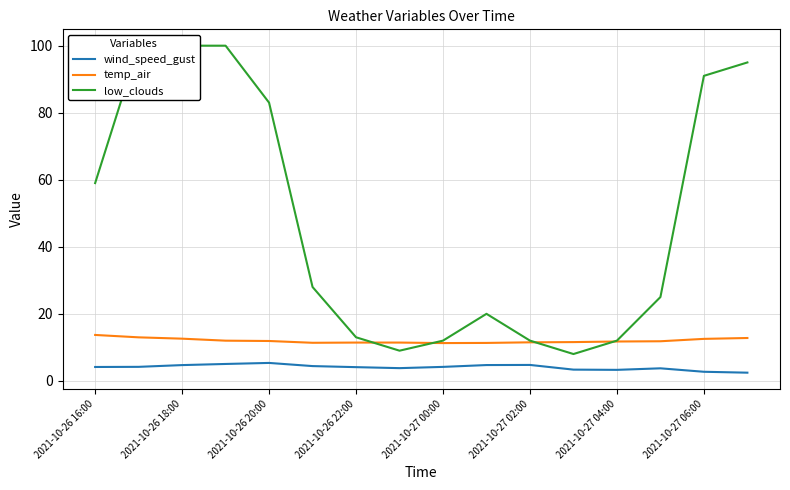

True or false: low_clouds and wind_speed_gust intersect in this chart.

False